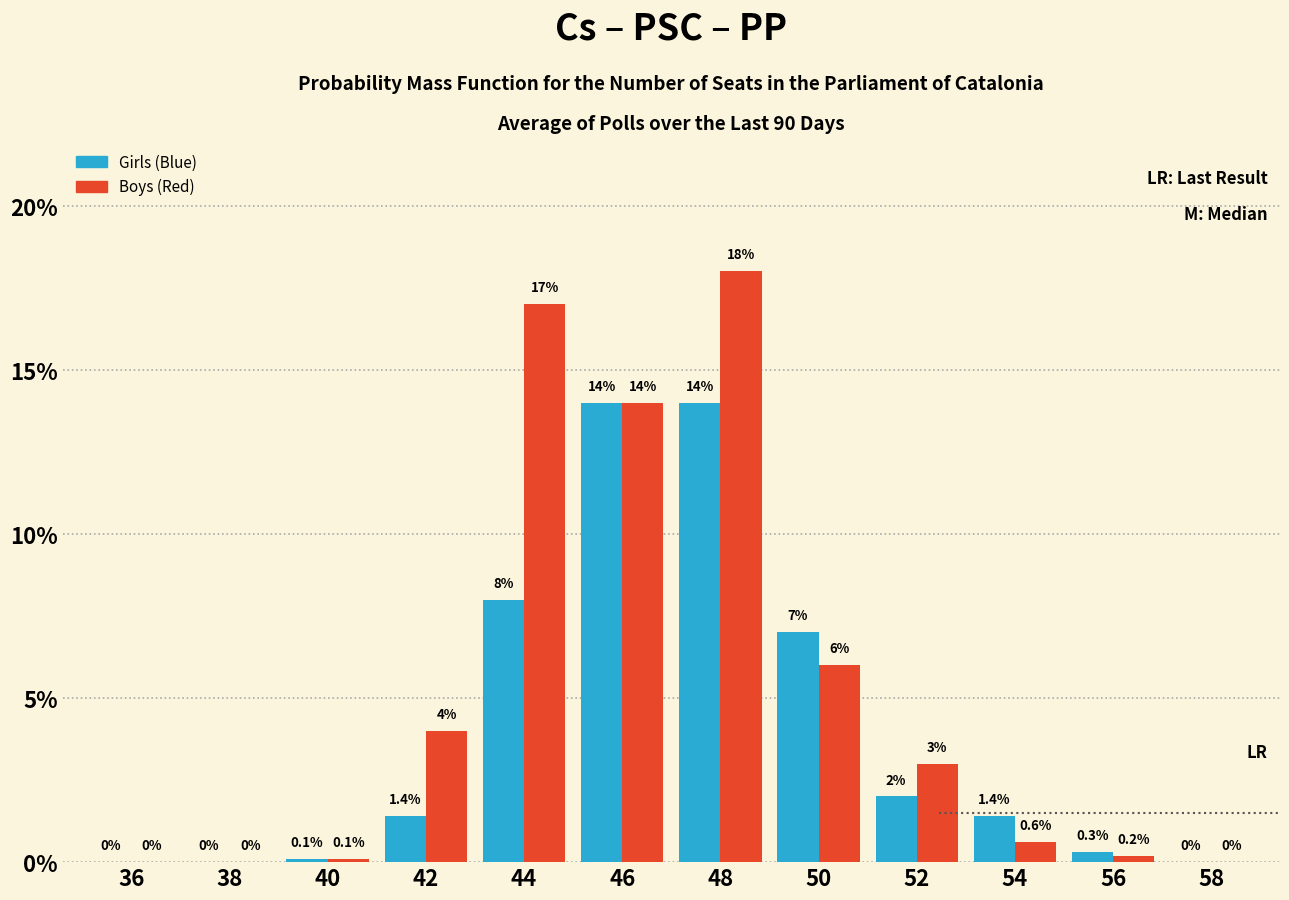

Reading left to right, extract all data points from this chart.

Girls: 36=0.0	38=0.0	40=0.1	42=1.4	44=8.0	46=14.0	48=14.0	50=7.0	52=2.0	54=1.4	56=0.3	58=0.0
Boys: 36=0.0	38=0.0	40=0.1	42=4.0	44=17.0	46=14.0	48=18.0	50=6.0	52=3.0	54=0.6	56=0.2	58=0.0